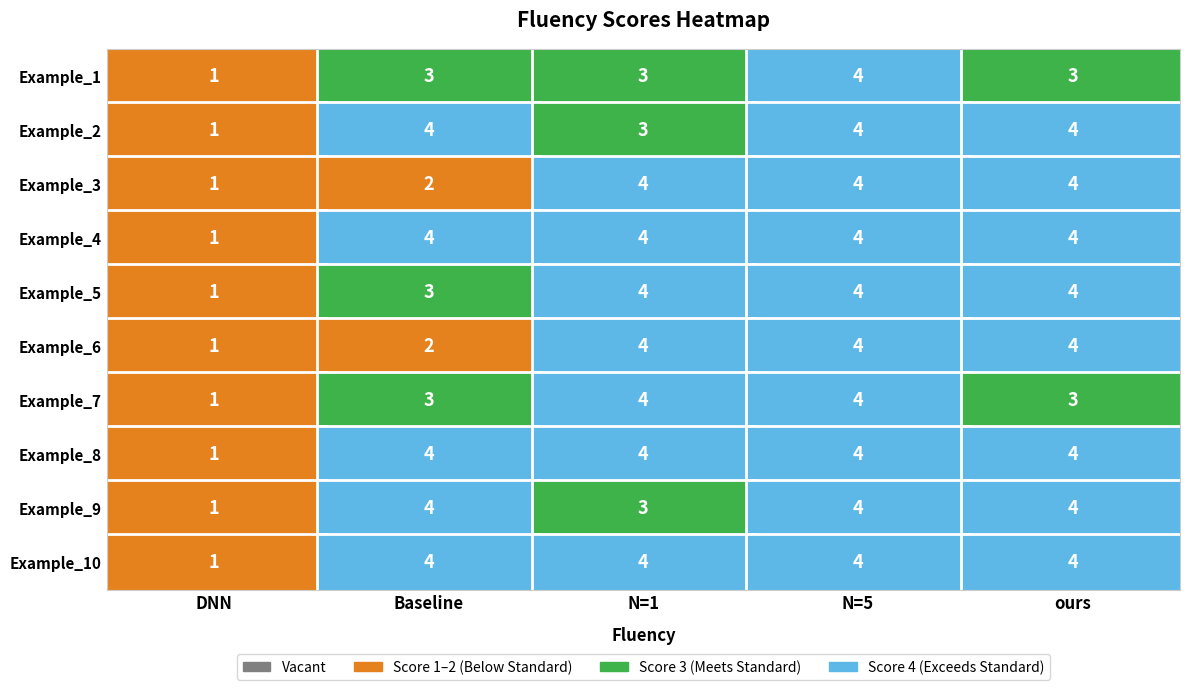

Rank the series by their maximum value, from highest to lowest.

Baseline, N=1, N=5, ours, DNN